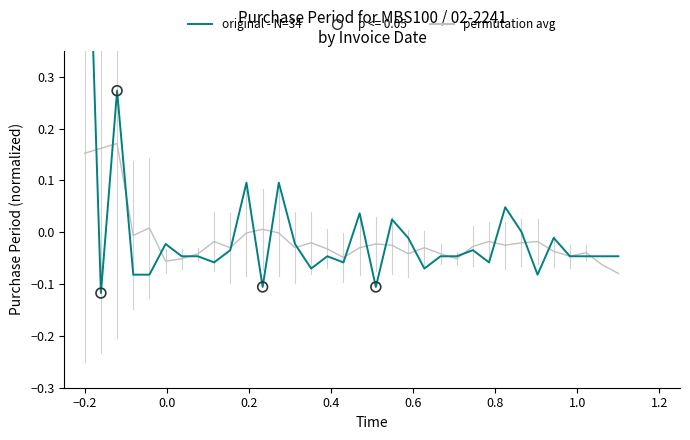

Which series contains the highest Y value?

original - N=34